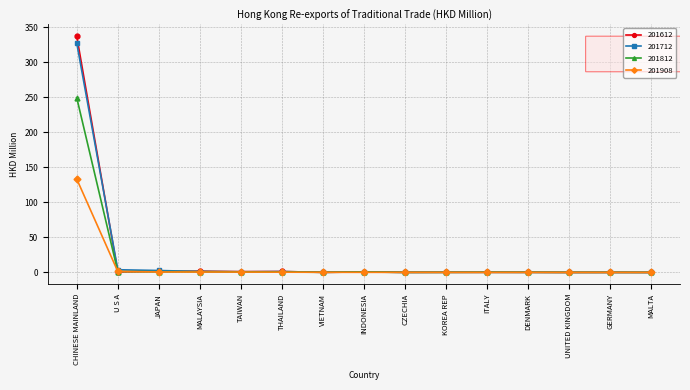

At which category is the sum across all series the highest?

CHINESE MAINLAND